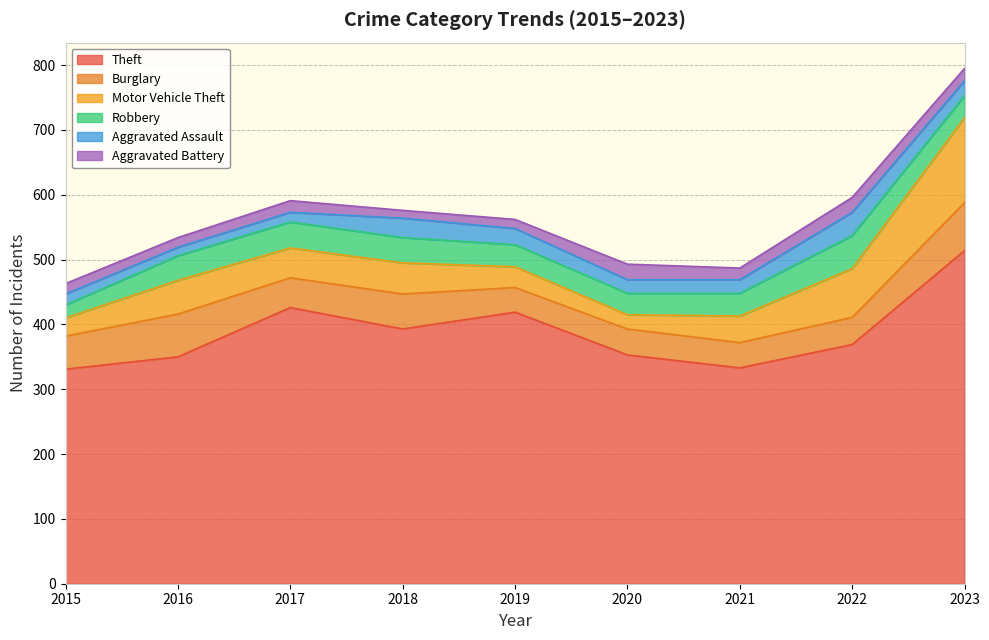

True or false: Aggravated Battery and Robbery cross at least once.

False